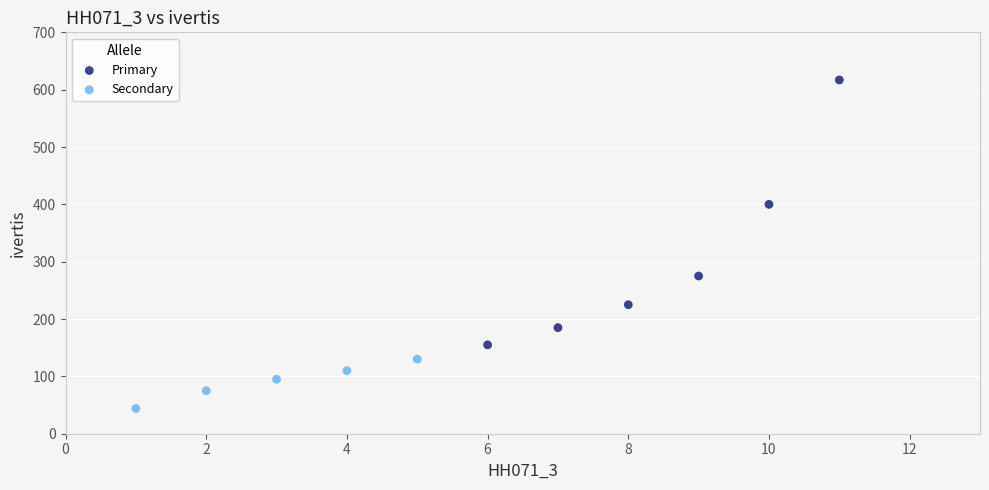

Which series reaches the maximum Y coordinate?

Primary